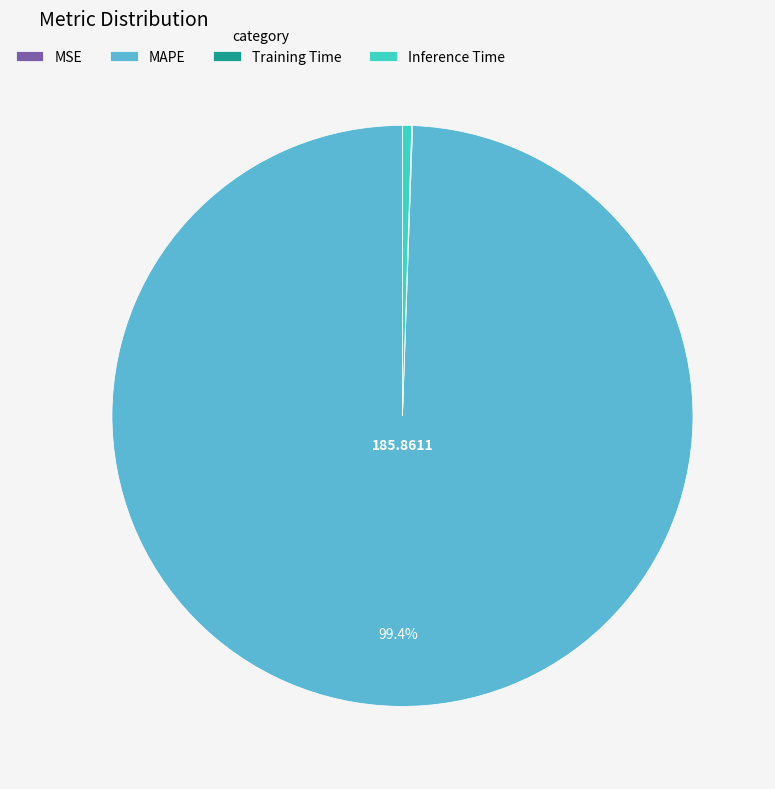

Combined, do Inference Time and MAPE account for over 50%?

Yes